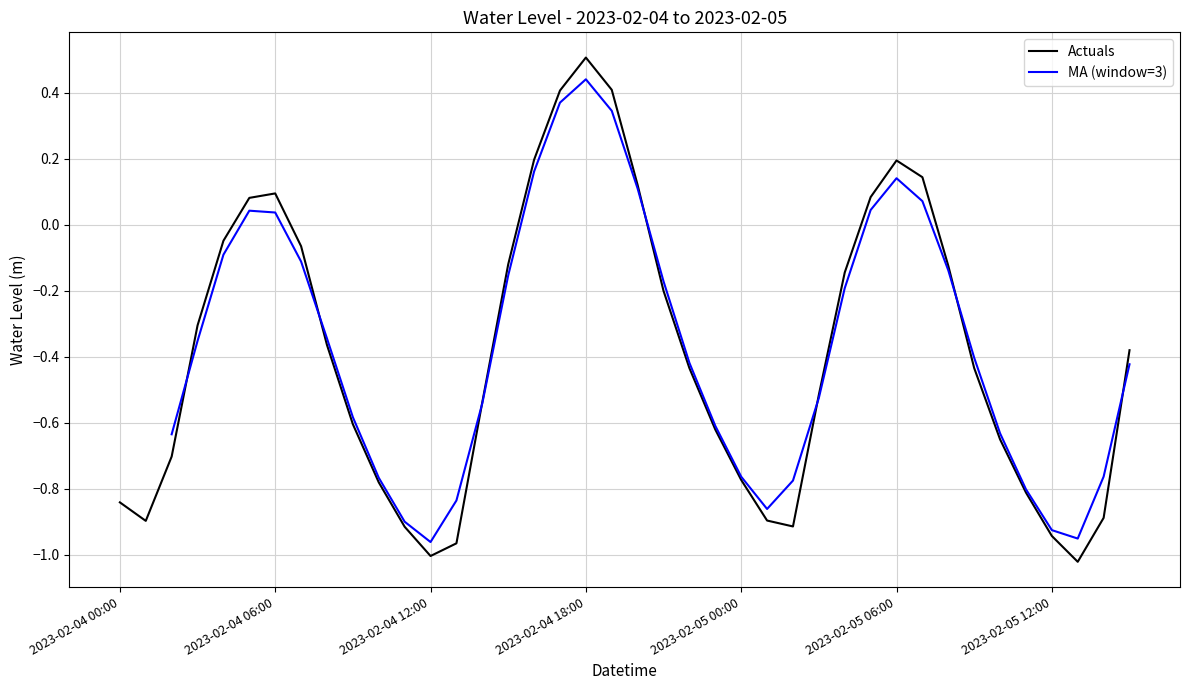

The Actuals series shows 0.1 at 2023-02-05 06:00. True or false?

False